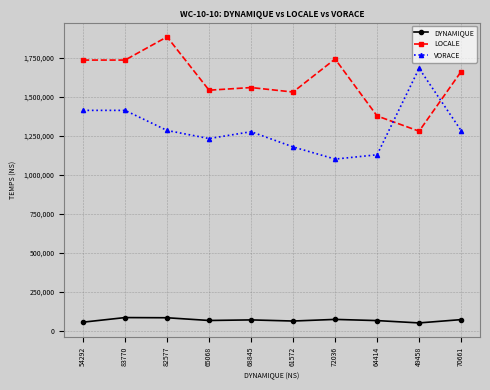

How many distinct data groups are displayed?

3